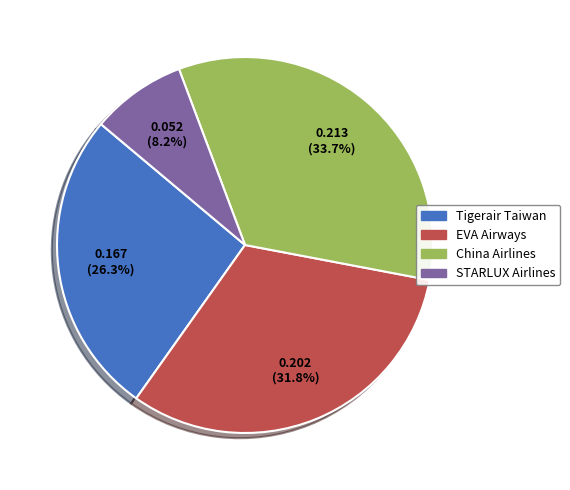

What percentage is NOT represented by STARLUX Airlines?

91.8%